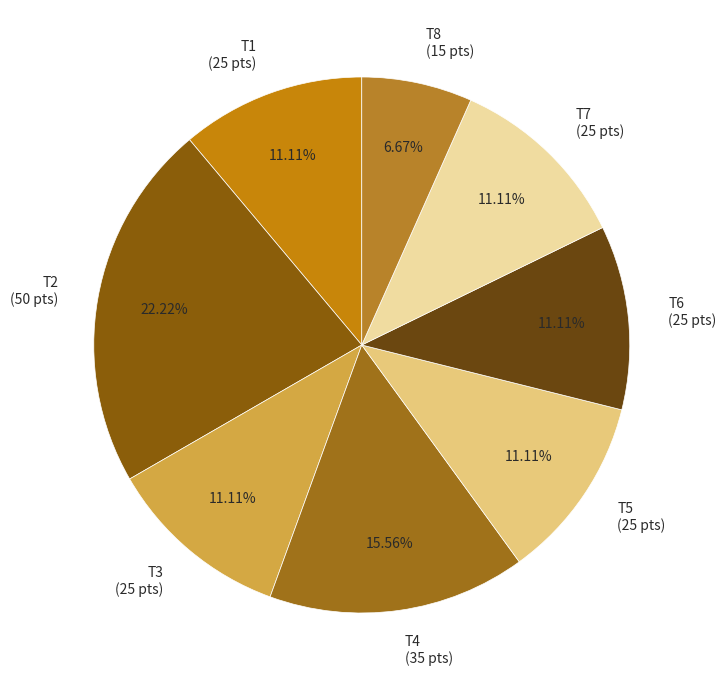

Which slice is the largest?

T2